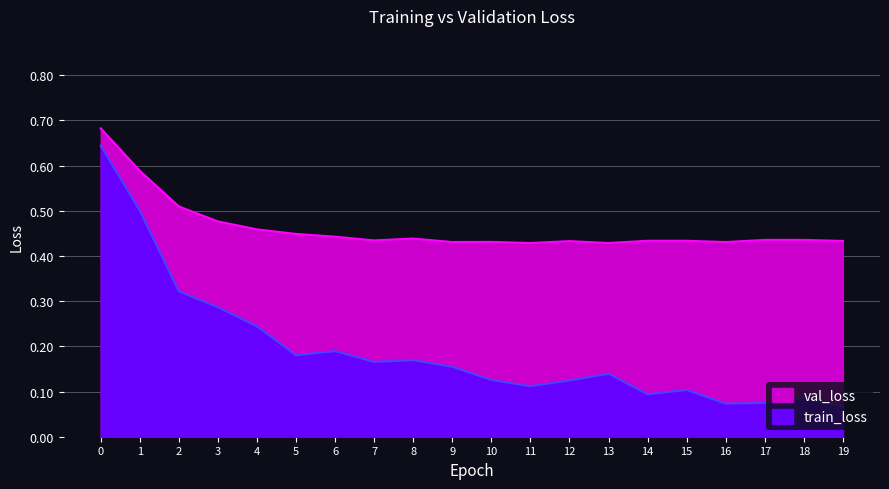

Is the value of val_loss at 17 greater than the value of train_loss at 12?

Yes